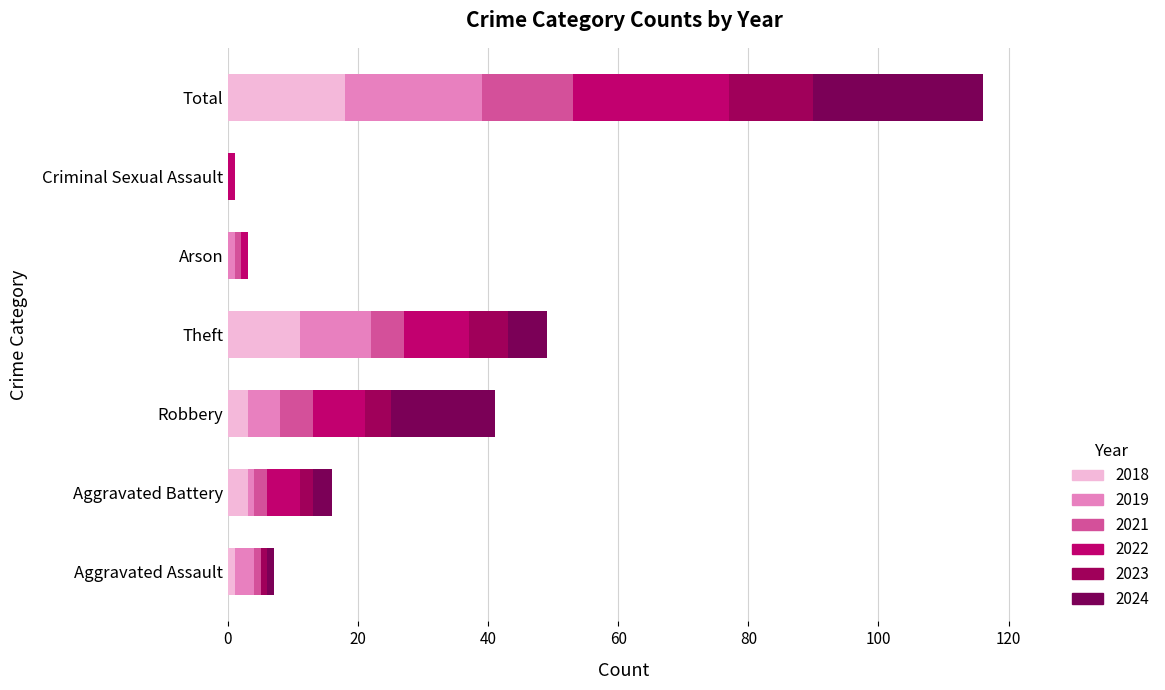

At which category is the sum across all series the highest?

Total